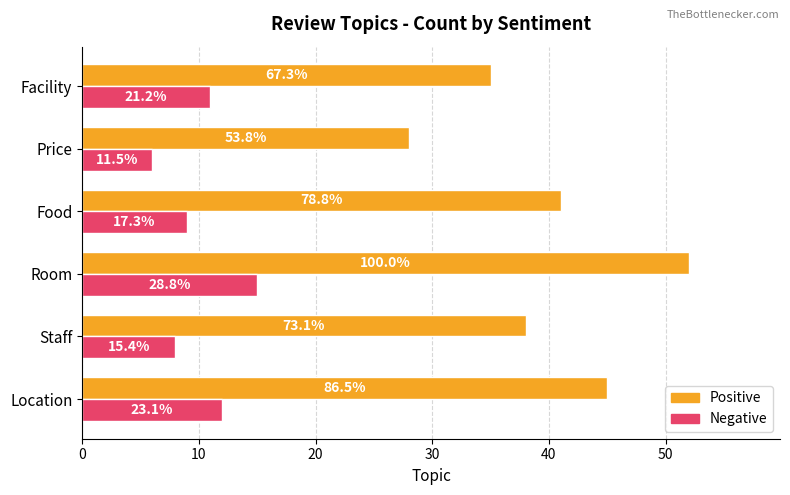

What is the minimum value for Negative?

6